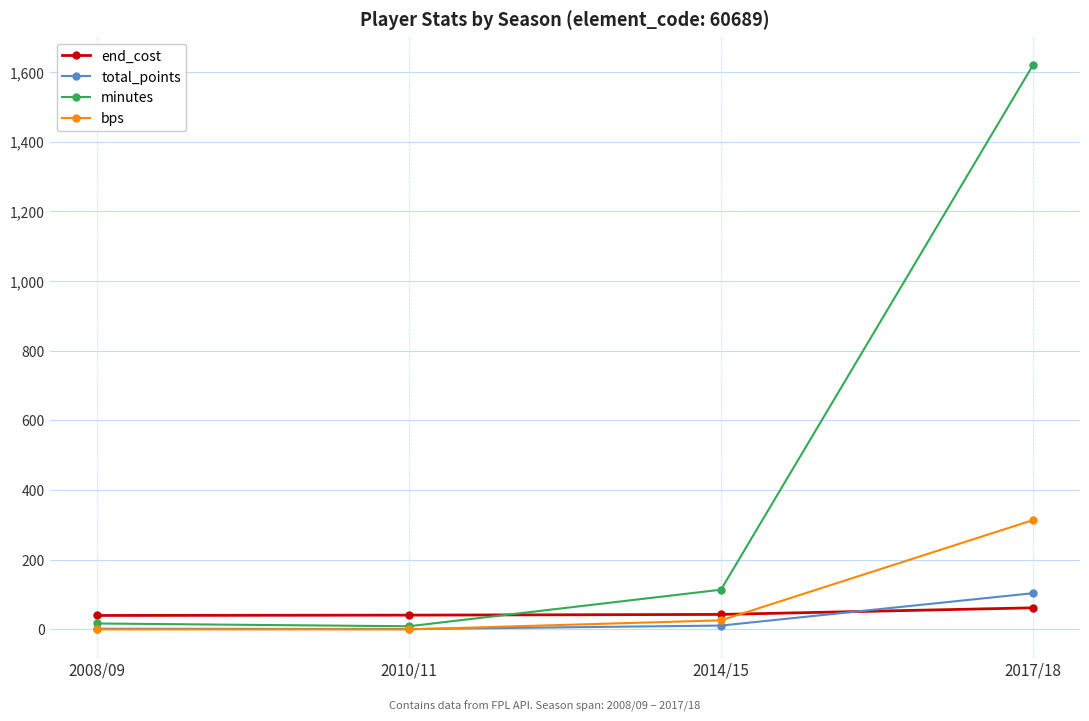

How many intersections are there between minutes and end_cost?

1